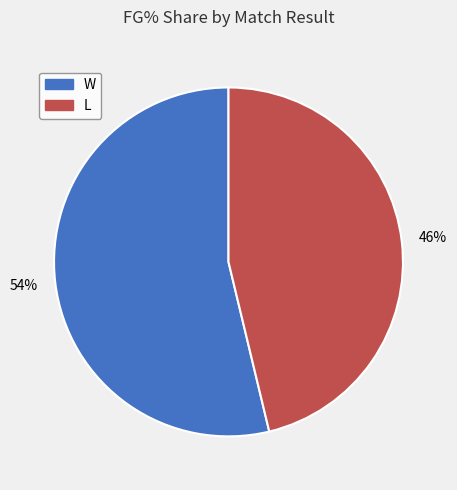

Does L represent more than half of the total?

No